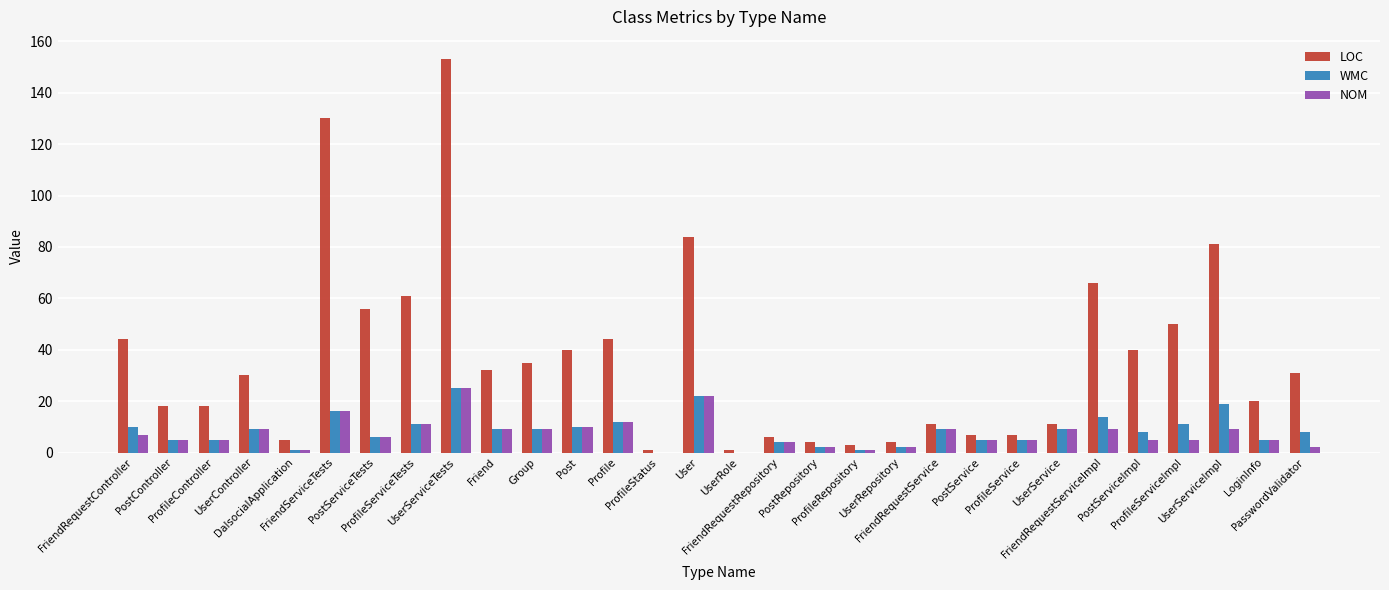

Reading left to right, transcribe all the data shown in this chart.

LOC: 44	18	18	30	5	130	56	61	153	32	35	40	44	1	84	1	6	4	3	4	11	7	7	11	66	40	50	81	20	31
WMC: 10	5	5	9	1	16	6	11	25	9	9	10	12	0	22	0	4	2	1	2	9	5	5	9	14	8	11	19	5	8
NOM: 7	5	5	9	1	16	6	11	25	9	9	10	12	0	22	0	4	2	1	2	9	5	5	9	9	5	5	9	5	2